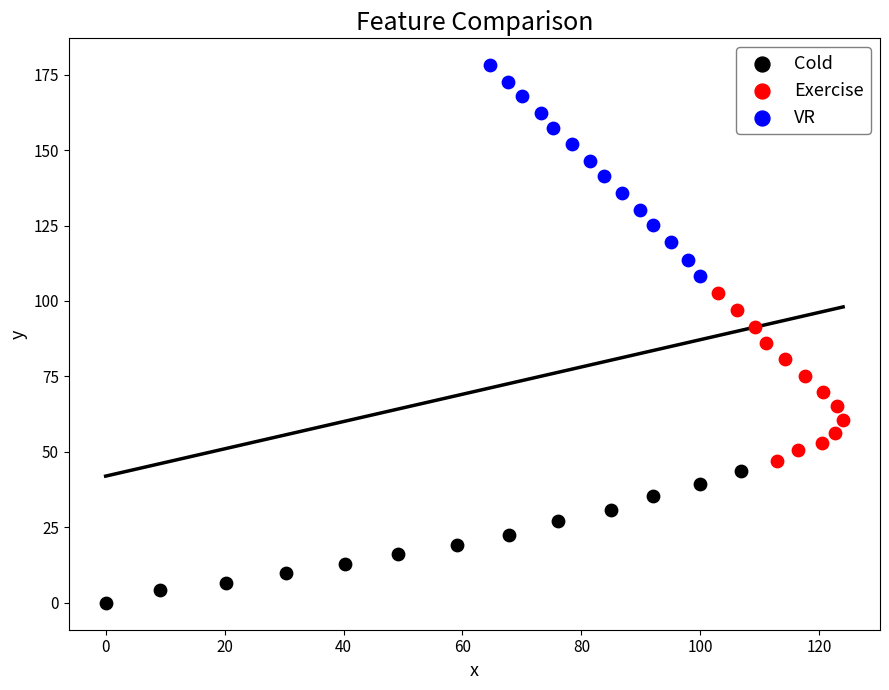

Which series has the widest spread of Y values?

VR